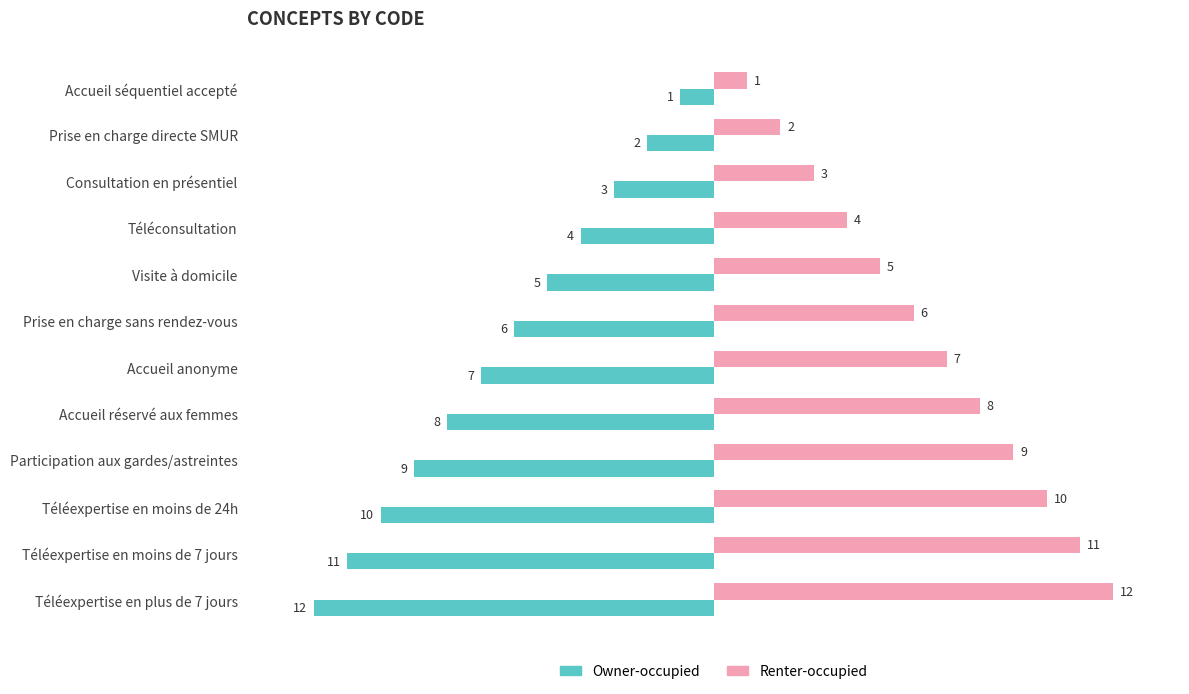

How many data points in Owner-occupied are less than -6?

6